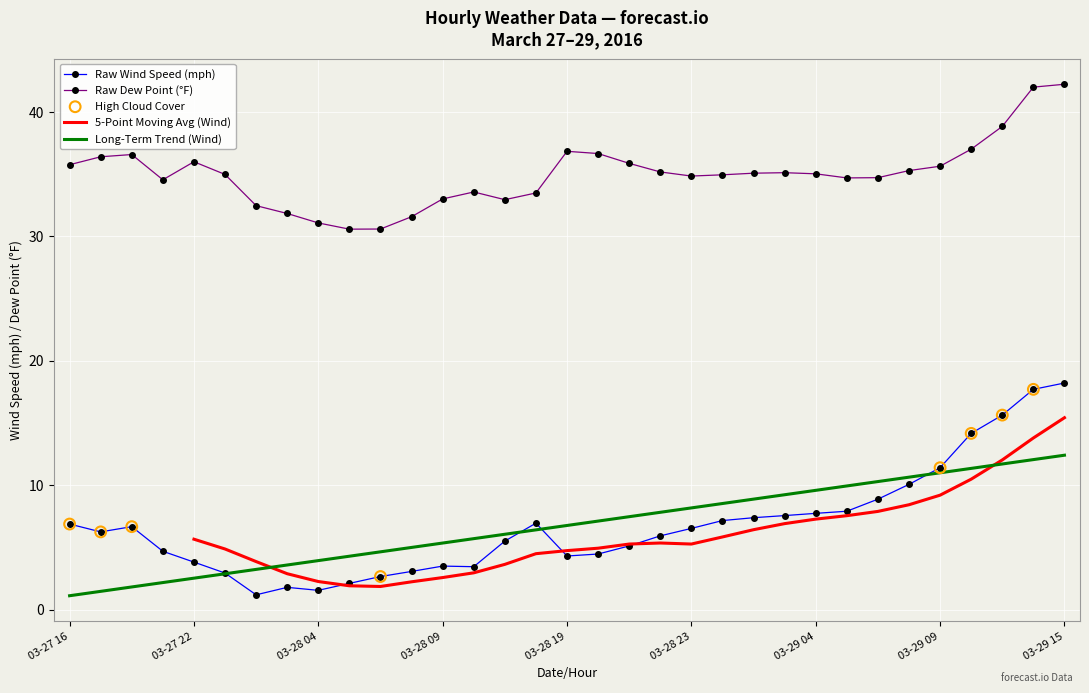

Which series contains the highest Y value?

dewPoint